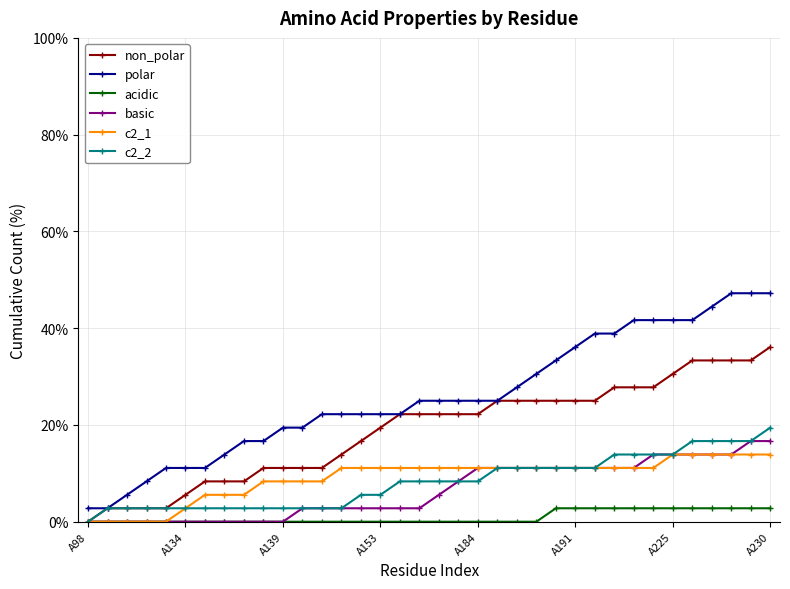

What is the value of the c2_2 point at the 3rd from the left?

2.8